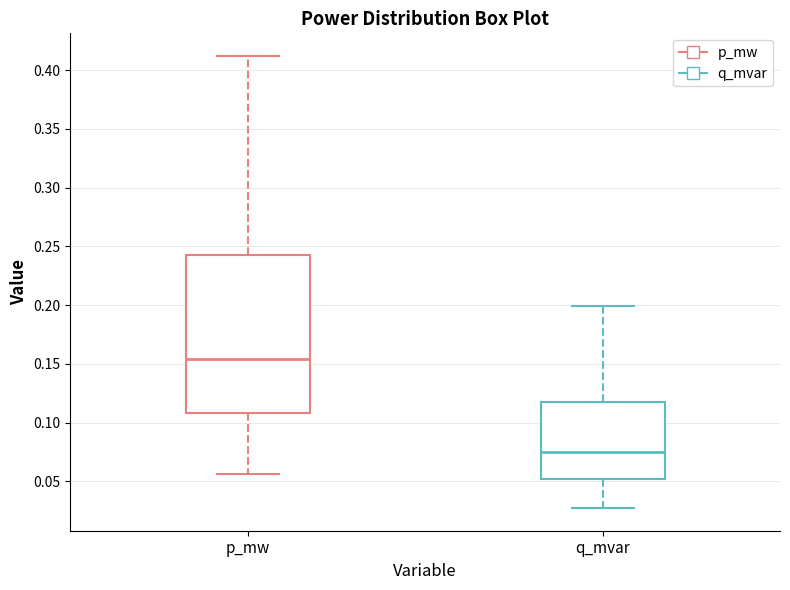

Which box has the highest median line?

p_mw